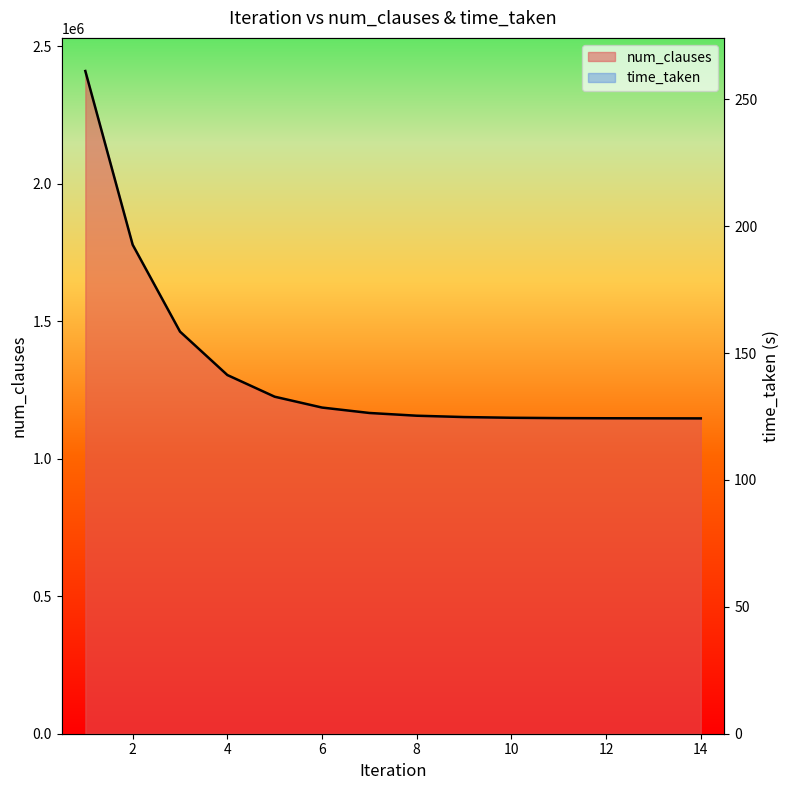

Which series has the largest range (max minus min)?

num_clauses